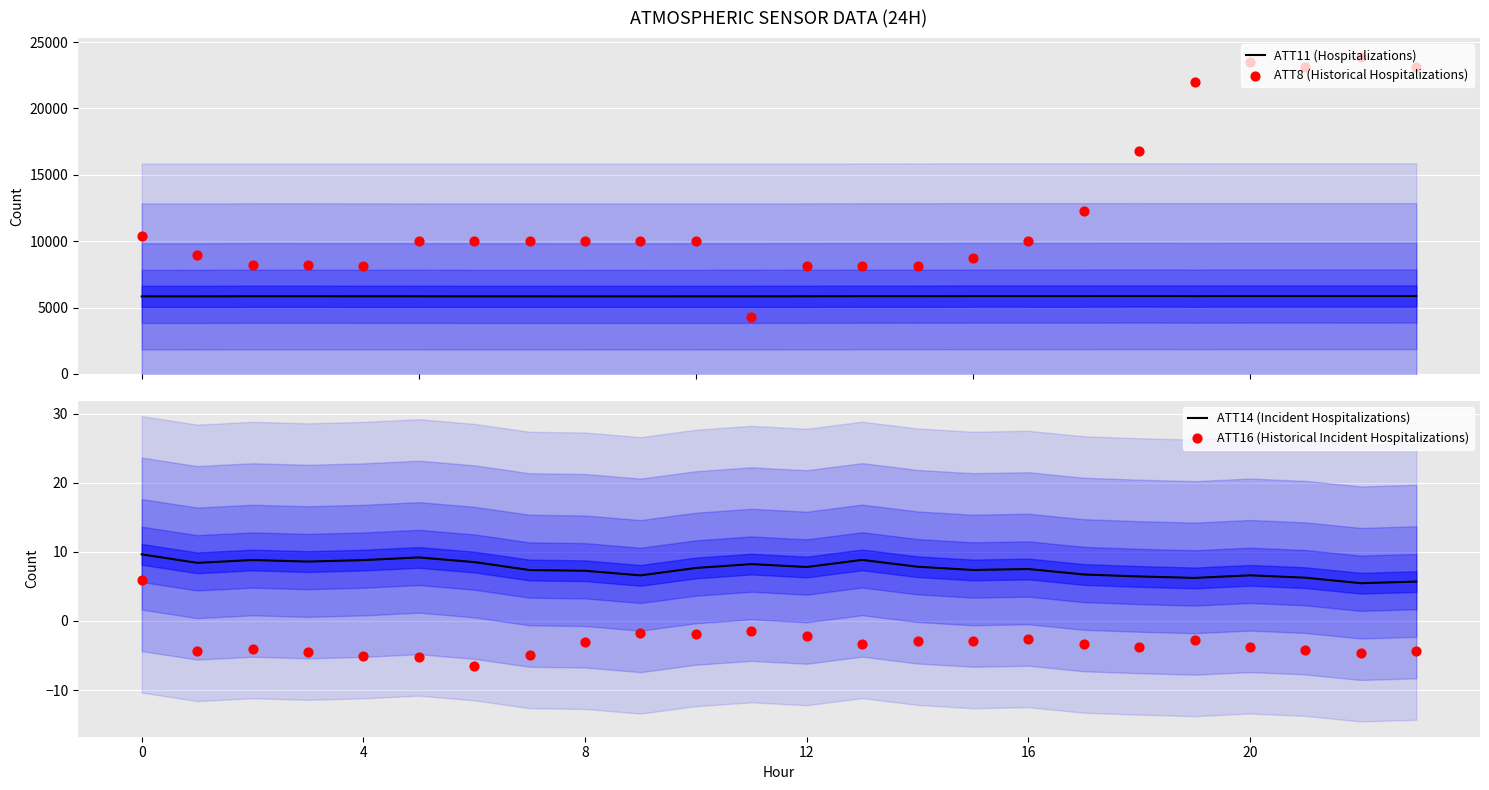

Which series reaches the minimum Y coordinate?

ATT16 (Historical Incident Hospitalizations)